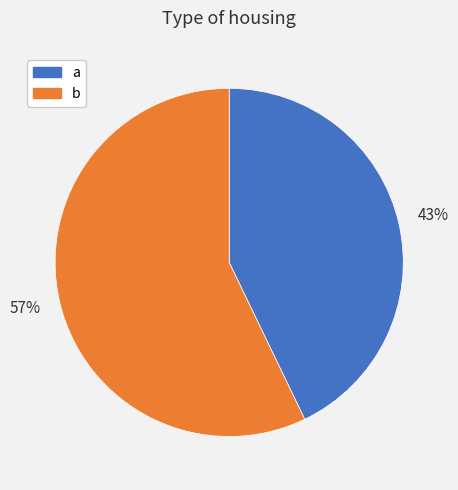

To the nearest percent, what is the average slice percentage?

50%